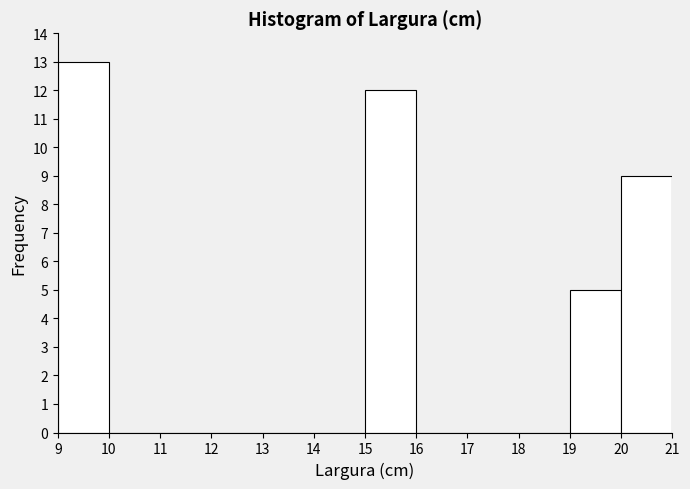

Reading left to right, transcribe this chart: for each bar, give the range it covers on the x-axis and its height. The values are not printed on the chart, so give them approximately, as read against the axis.

9 to 10: 13
10 to 11: 0
11 to 12: 0
12 to 13: 0
13 to 14: 0
14 to 15: 0
15 to 16: 12
16 to 17: 0
17 to 18: 0
18 to 19: 0
19 to 20: 5
20 to 21: 9